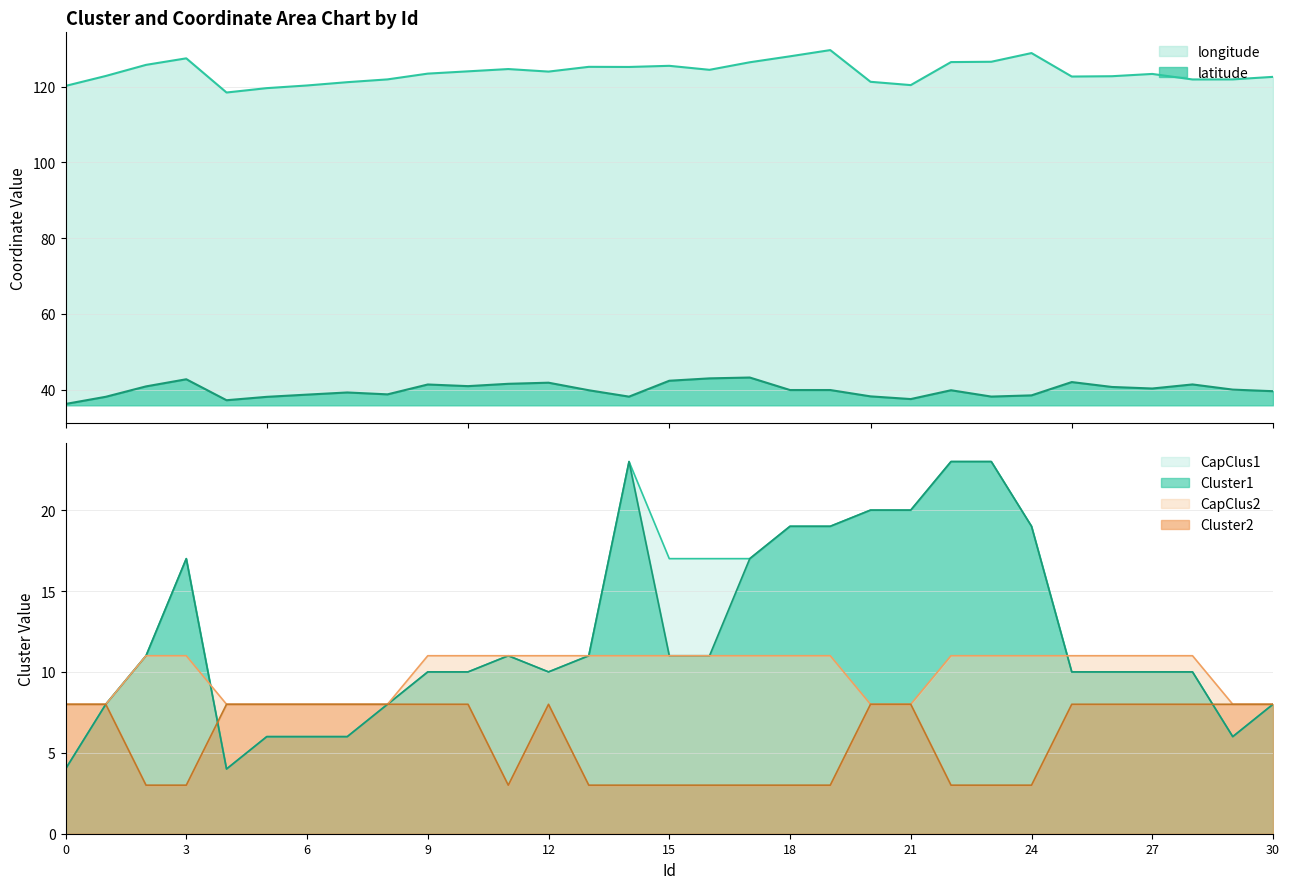

The latitude series shows 39.9 at 19. True or false?

True